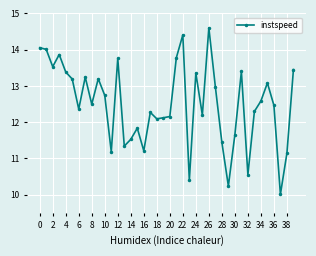

What is the average value?

12.5